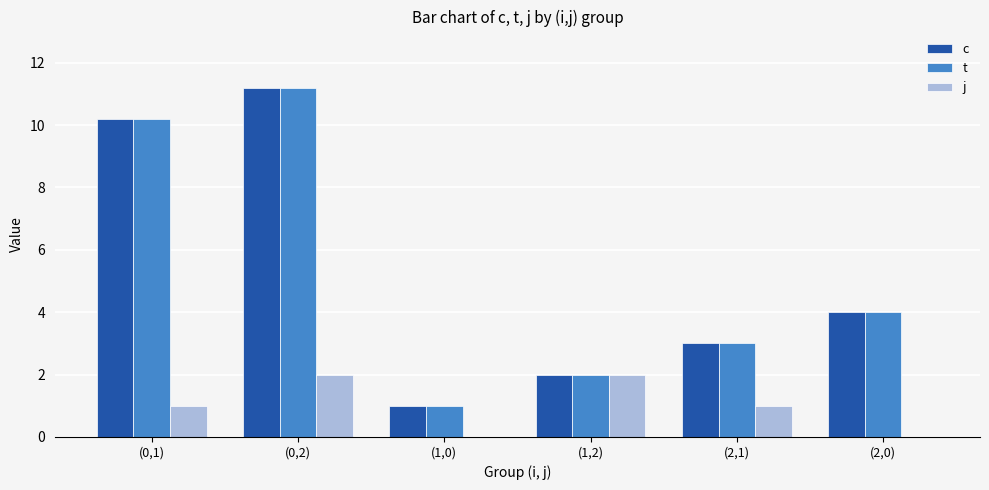

Count the number of categories in the chart.

6